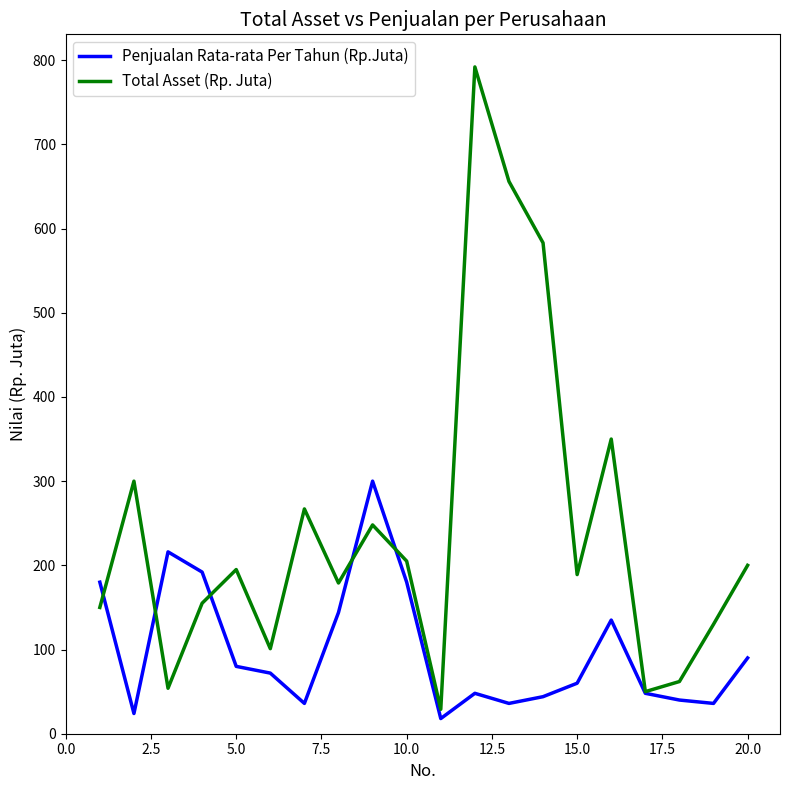

Which series has the widest spread of values?

Total Asset (Rp. Juta)